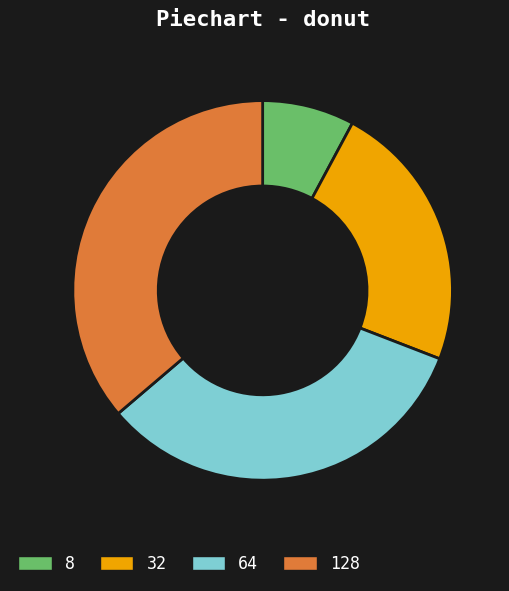

Is there any slice that represents more than half of the pie?

No